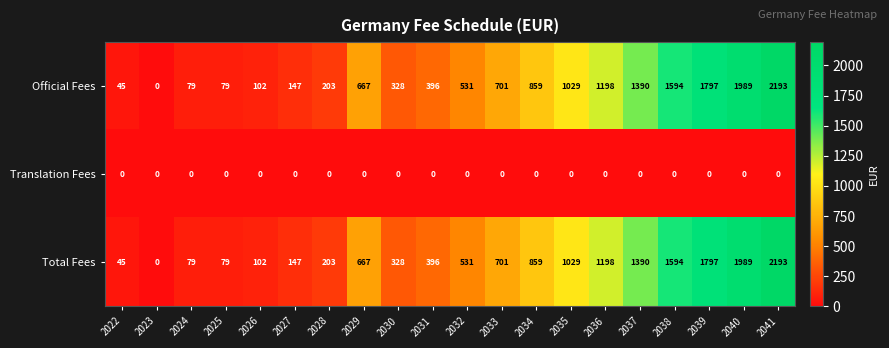

At how many categories does at least one series exceed 593?

10